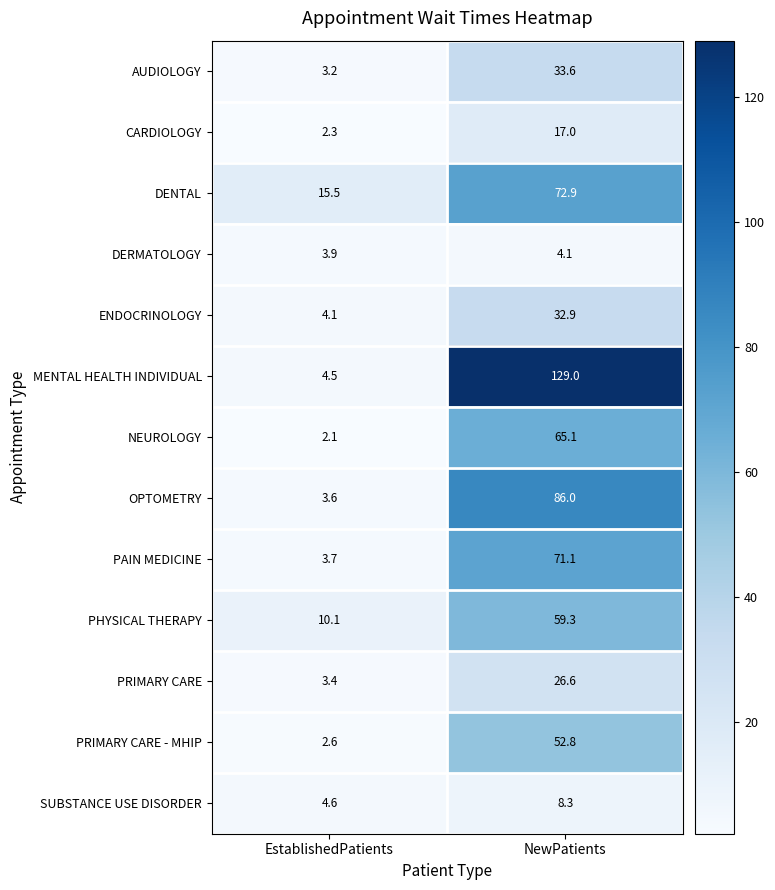

What is the total value across all series at NewPatients?

658.7